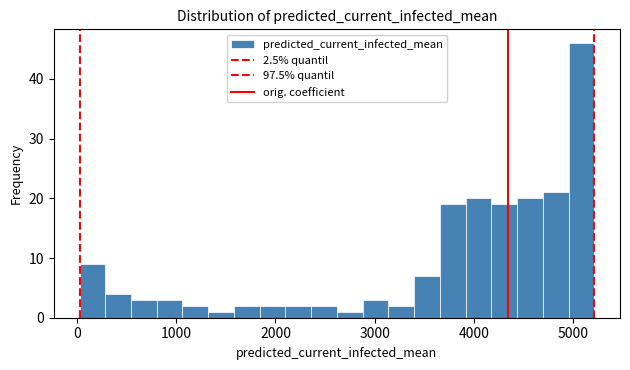

Read against the x-axis, roughly where is the centre of the tallest bar?

5100